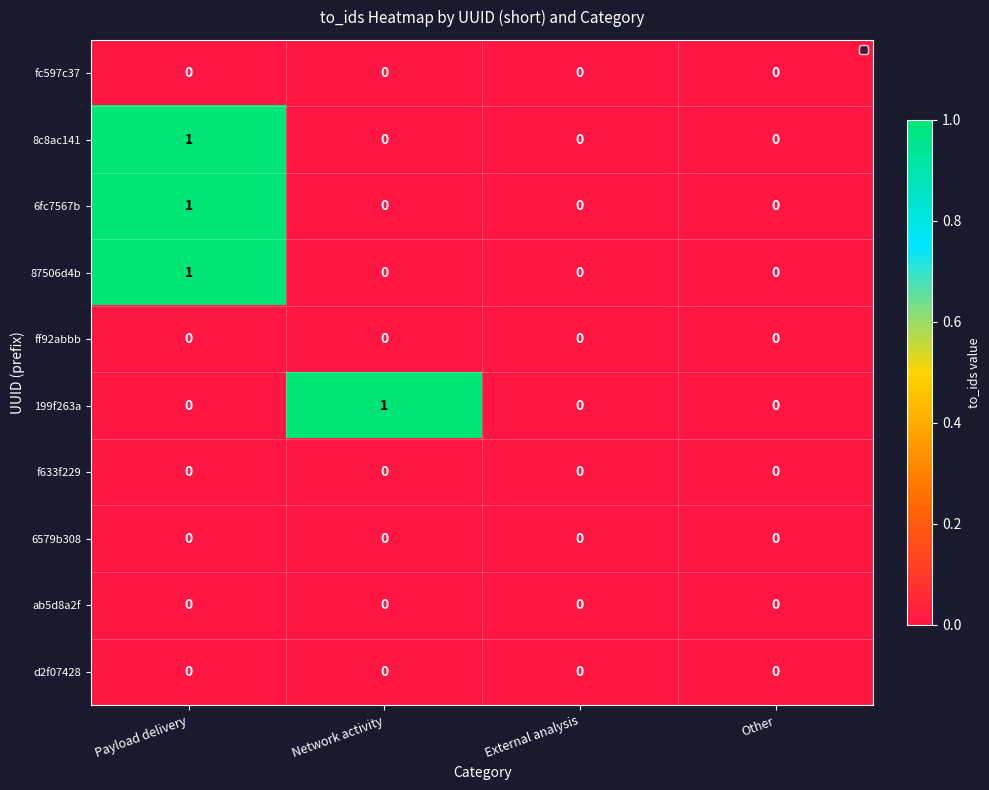

What is the total value across all series at Payload delivery?

3